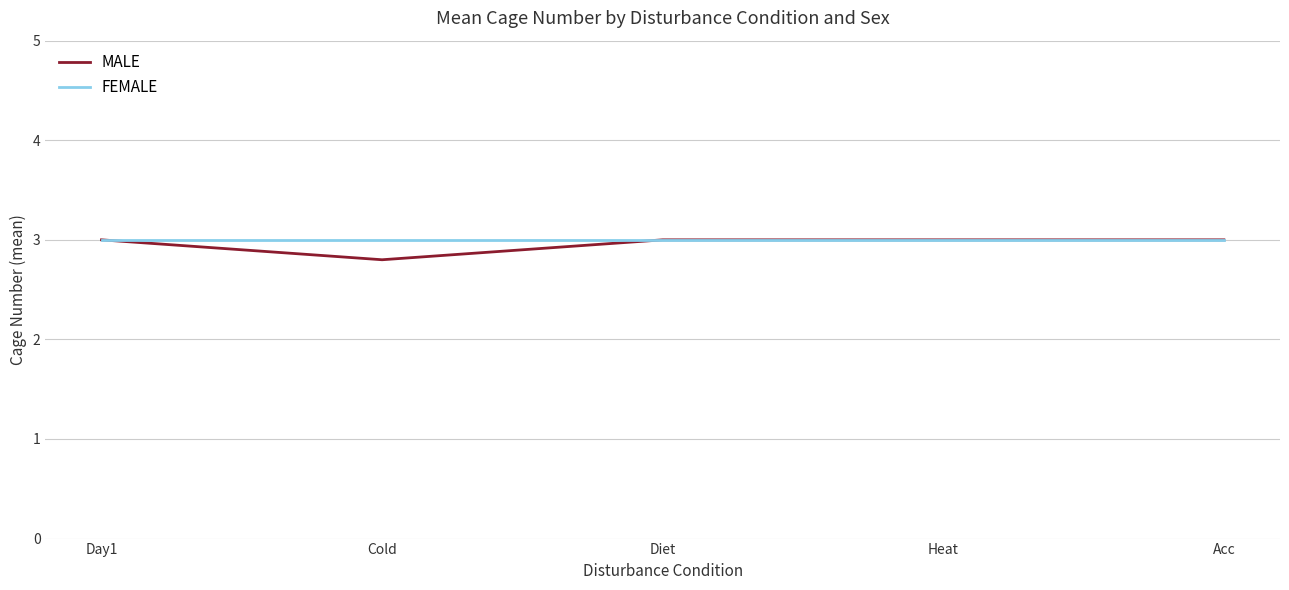

What is the total value across all series at Heat?

6.0